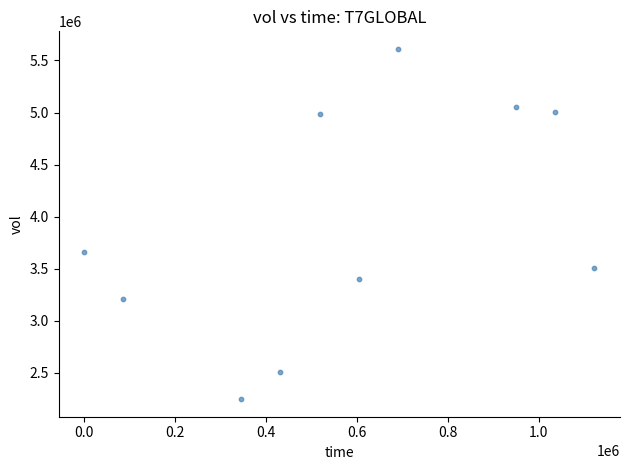

What Y value in the scatter plot is closest to 3929700?

3662600